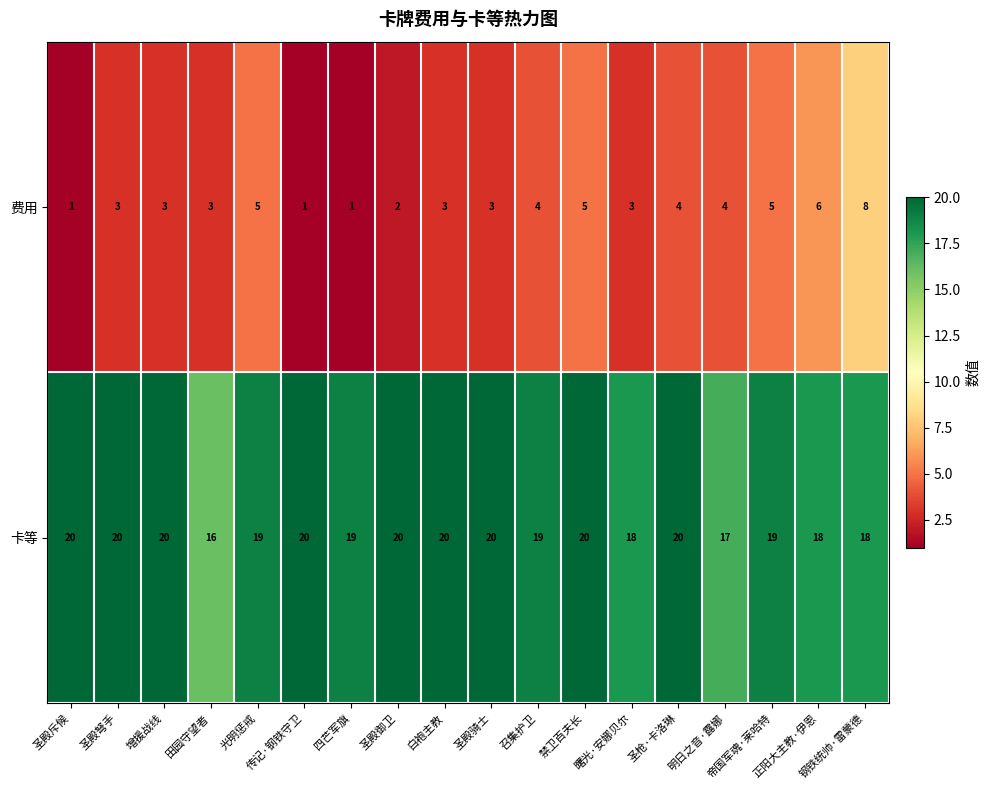

What is the spread (max minus min) of values at 四芒军旗?

18